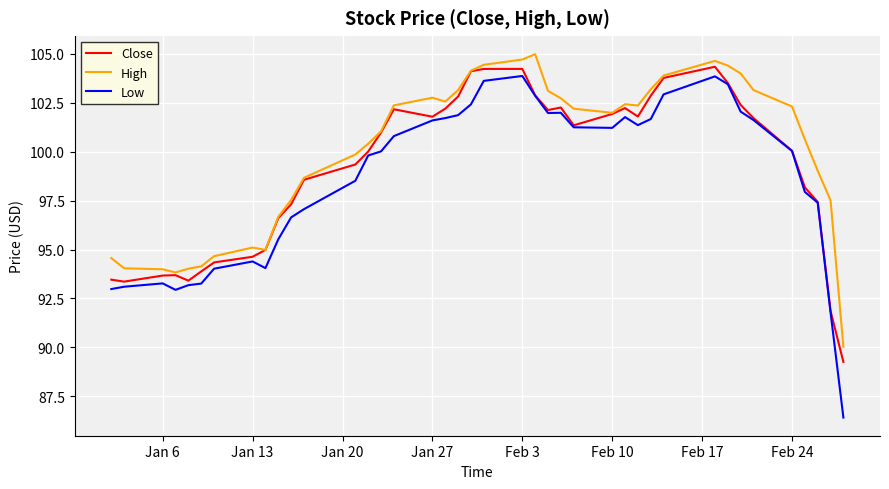

True or false: Low and High intersect in this chart.

False